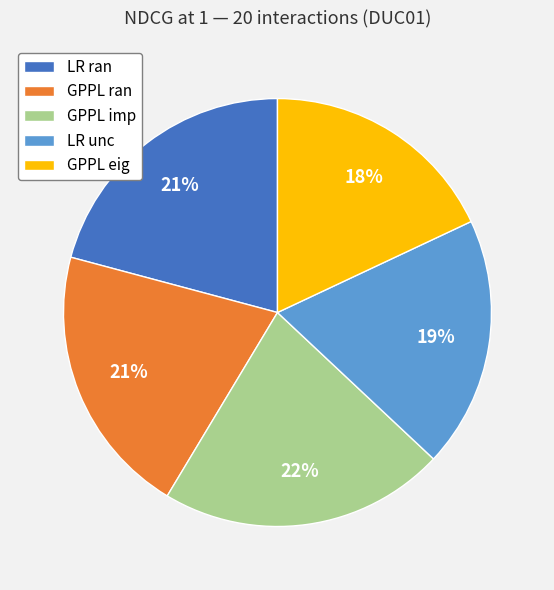

Does GPPL eig represent more than half of the total?

No